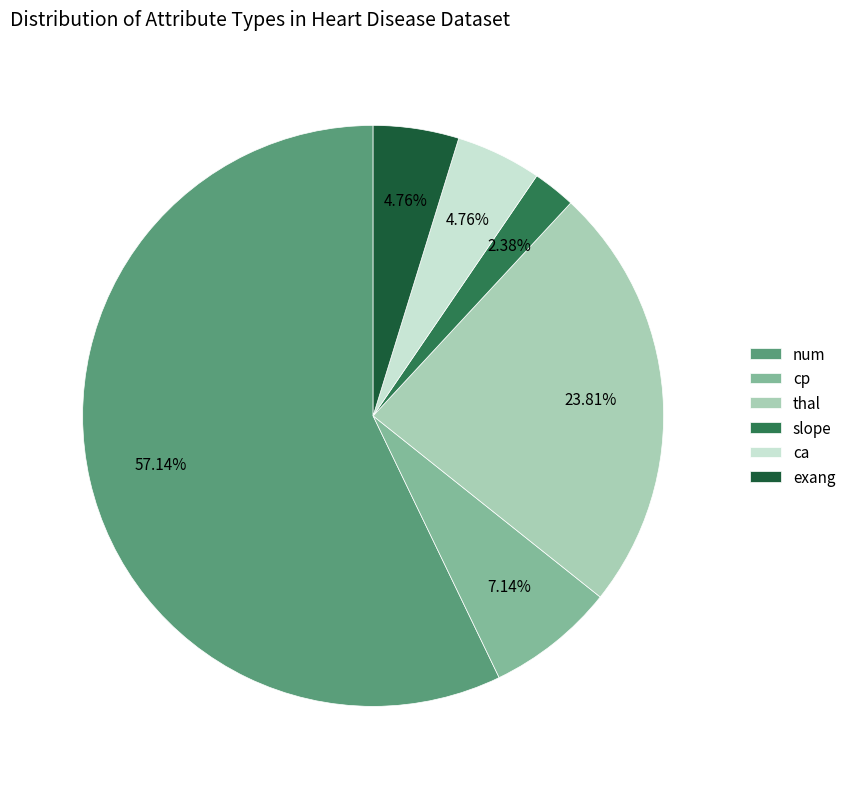

What is the total percentage of ca and exang?

9.5%